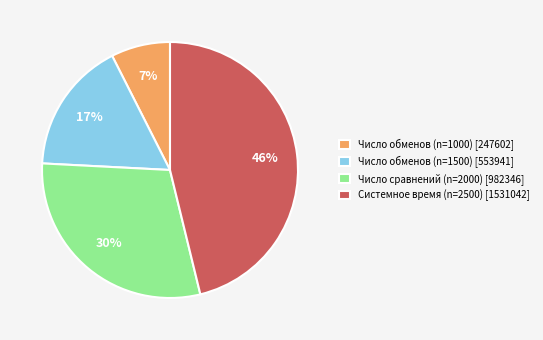

Is it true that Системное время (n=2500) [1531042] is 46% of the pie?

True